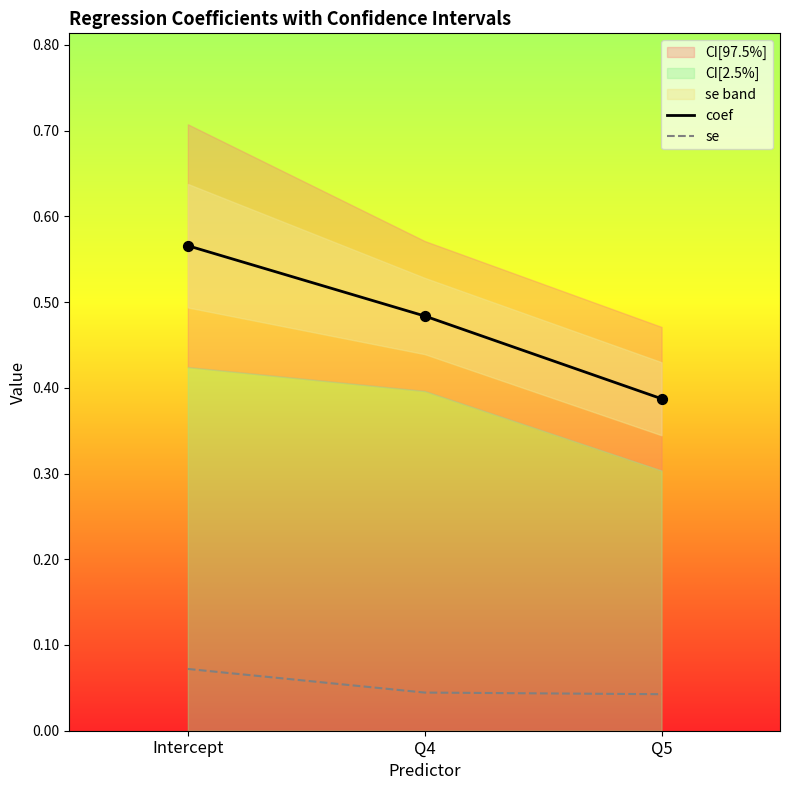

At how many categories does at least one series exceed 0?

3